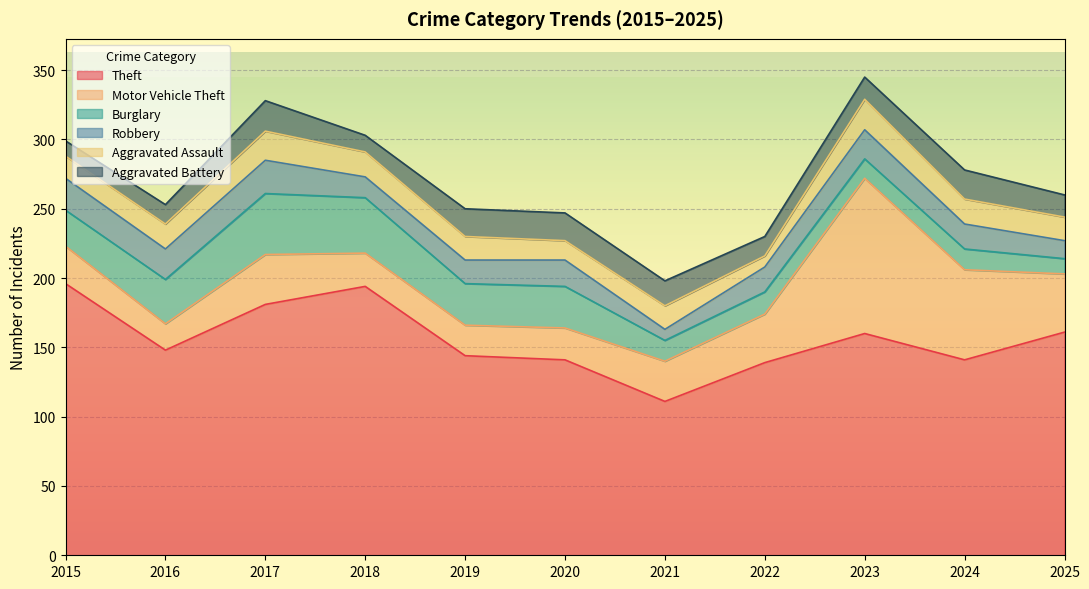

Which series changed the most between 2019 and 2022?

Burglary